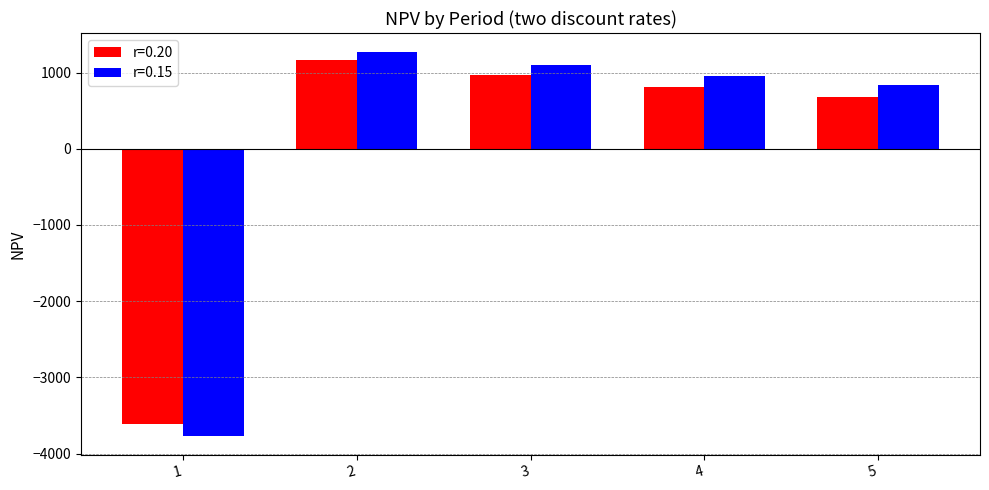

List the series in order of their peak value, lowest first.

r=0.20, r=0.15